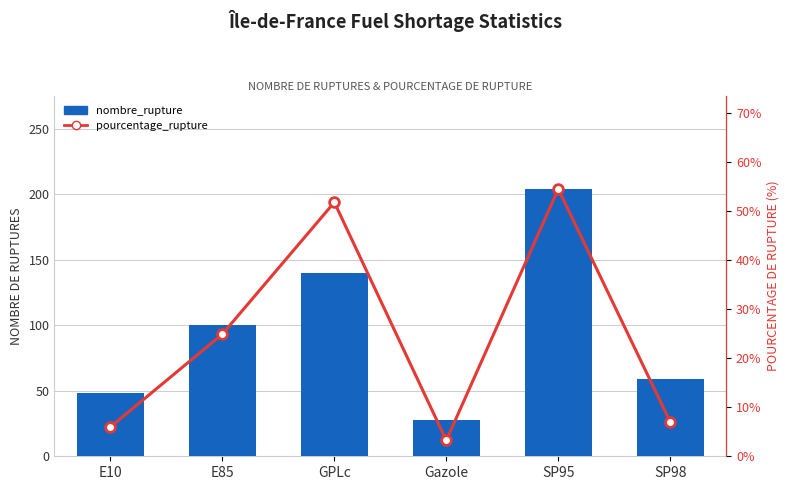

What is the sum of the pourcentage_rupture values at E10 and SP95?

60.5